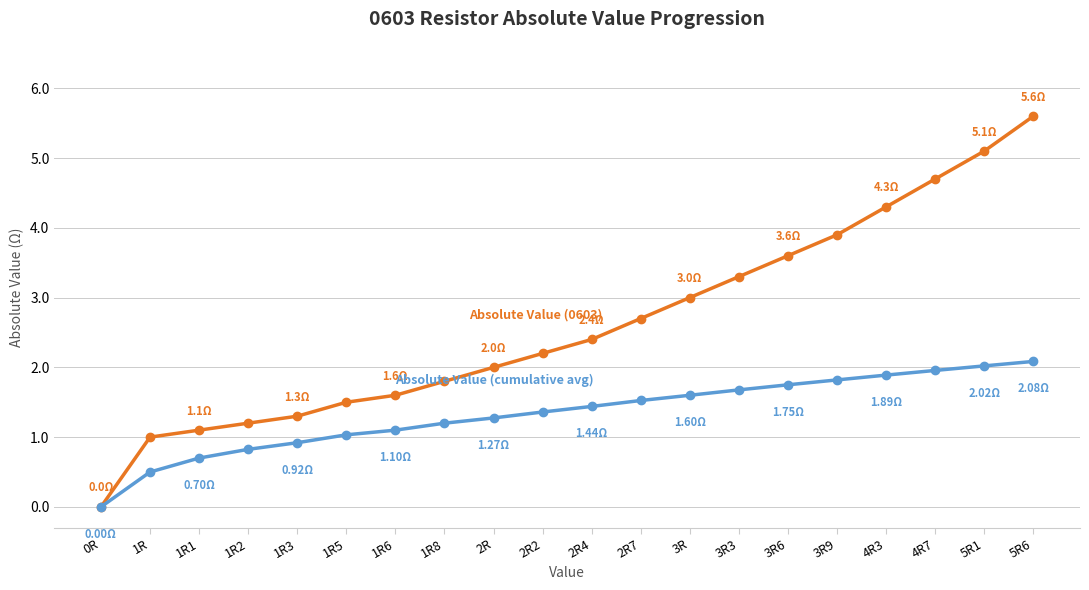

How many series are shown in this chart?

2